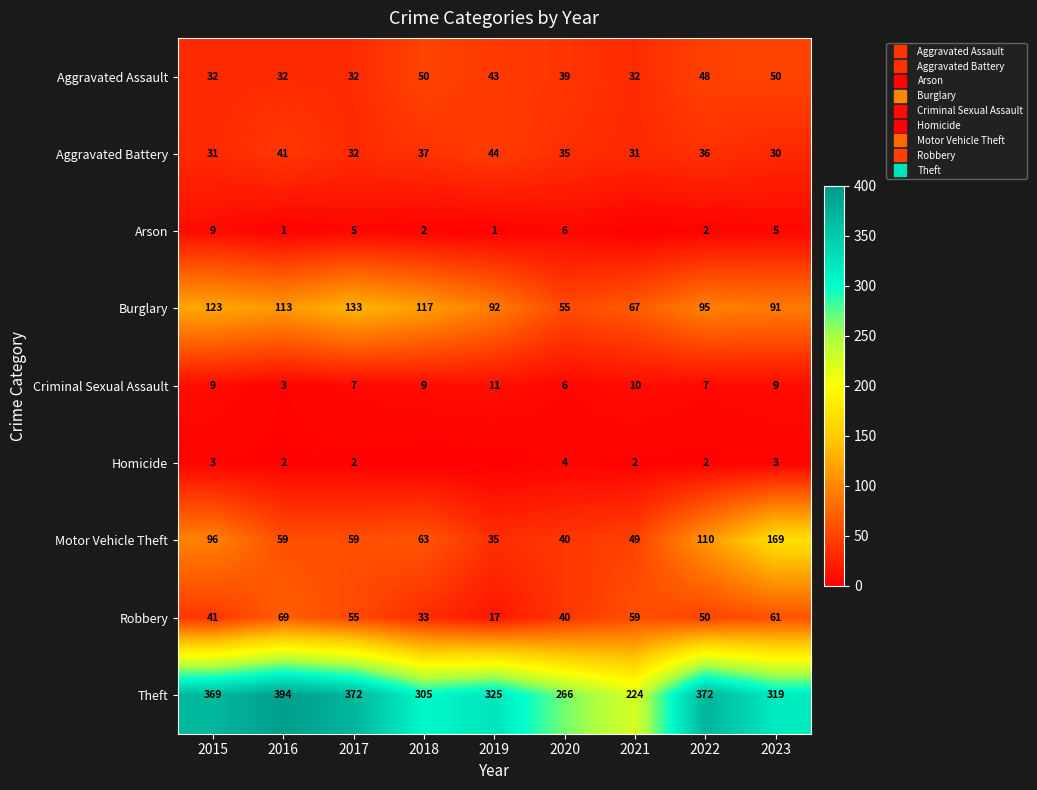

What is the sum of the Arson values at 2018 and 2017?

7